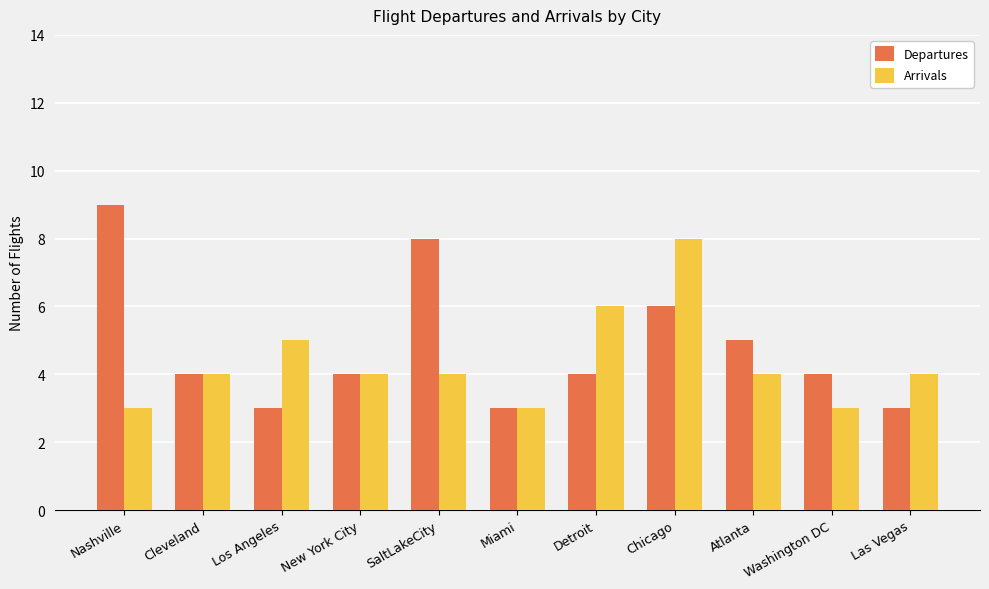

What is the average value of the Arrivals series?

4